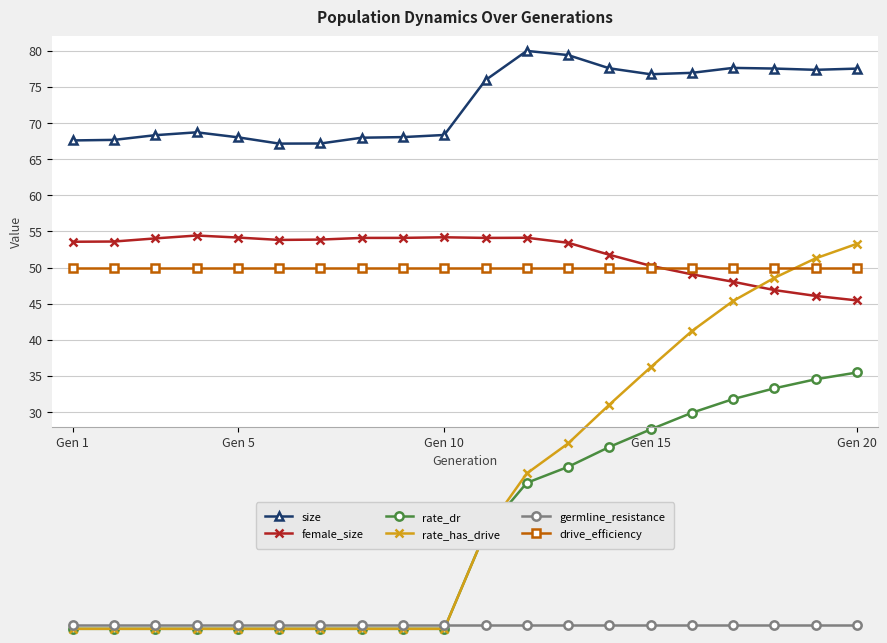

What is the maximum value shown in the chart?

80.0